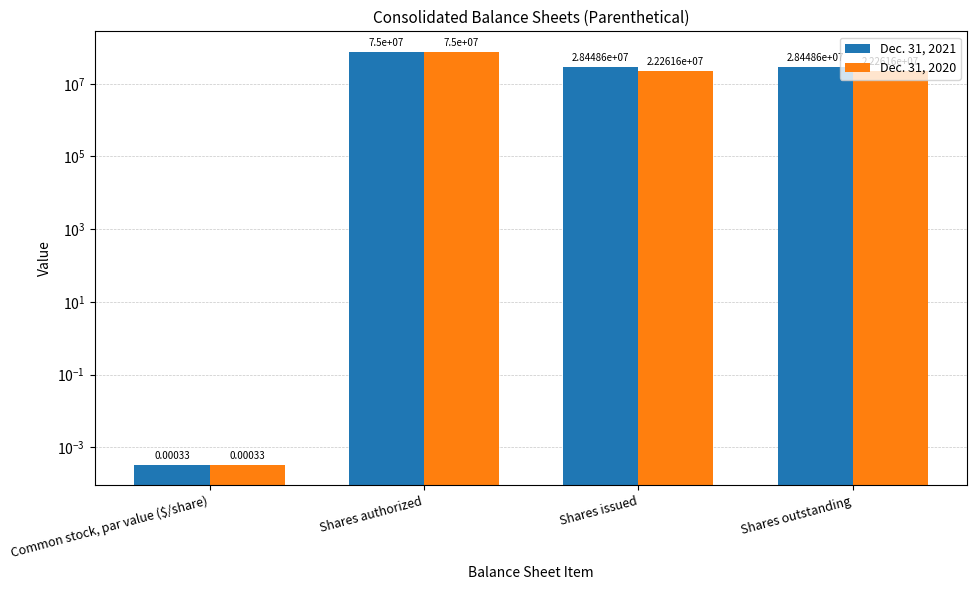

How many data points in Dec. 31, 2020 are above 22261619?

1